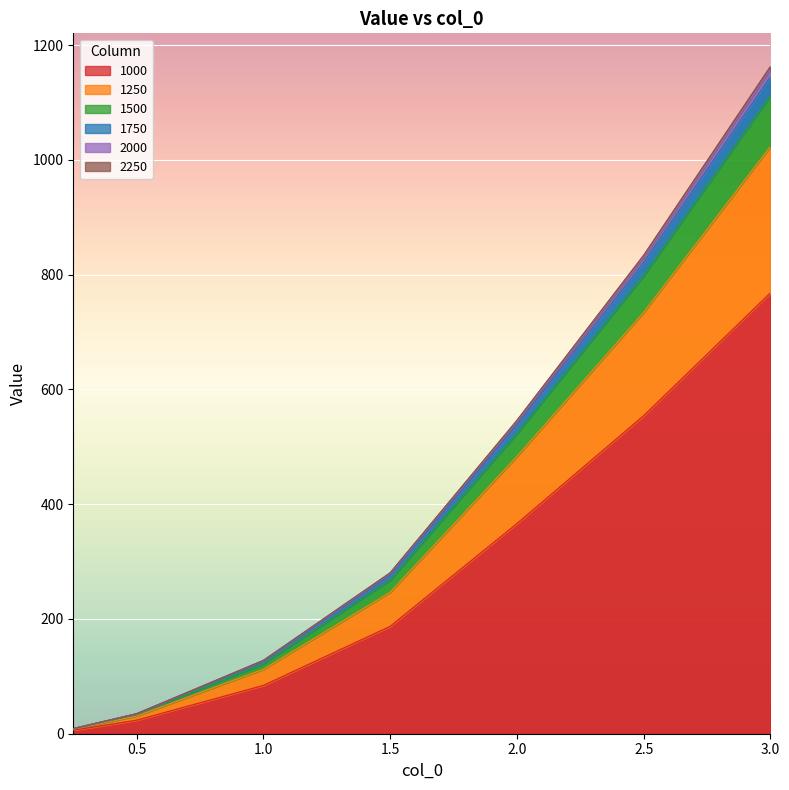

Does the chart display data point markers on the line(s)?

No